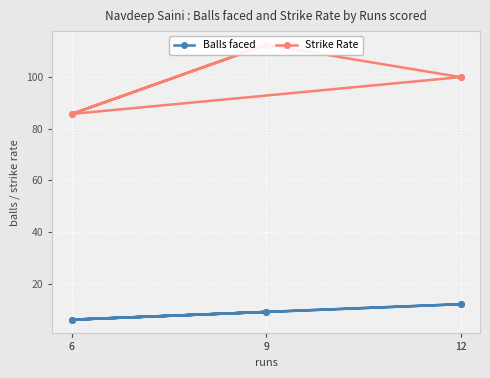

Rank the series by their maximum value, from lowest to highest.

Balls faced, Strike Rate